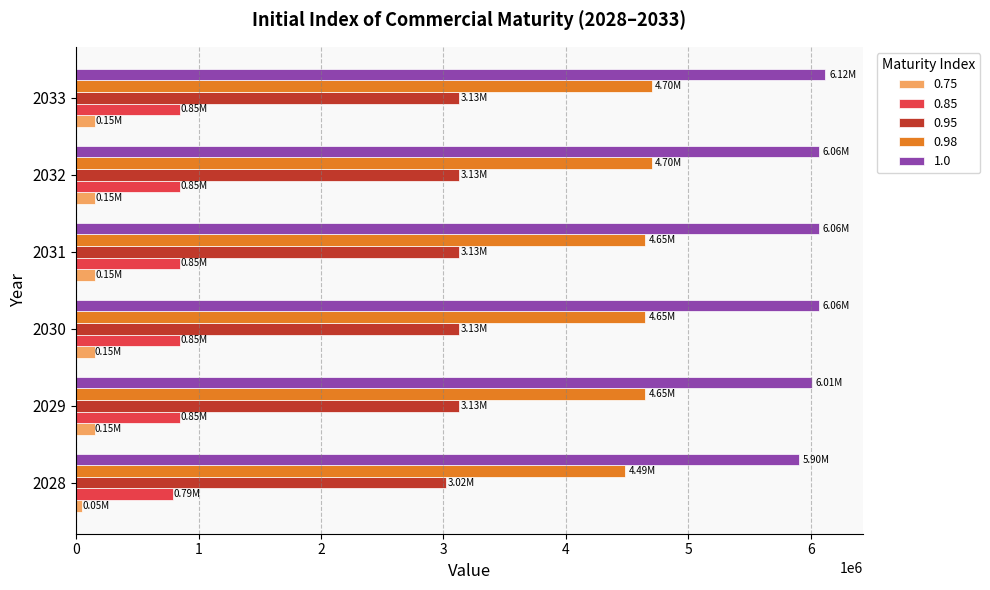

What is the total value across all series at 2030?

14841369.8